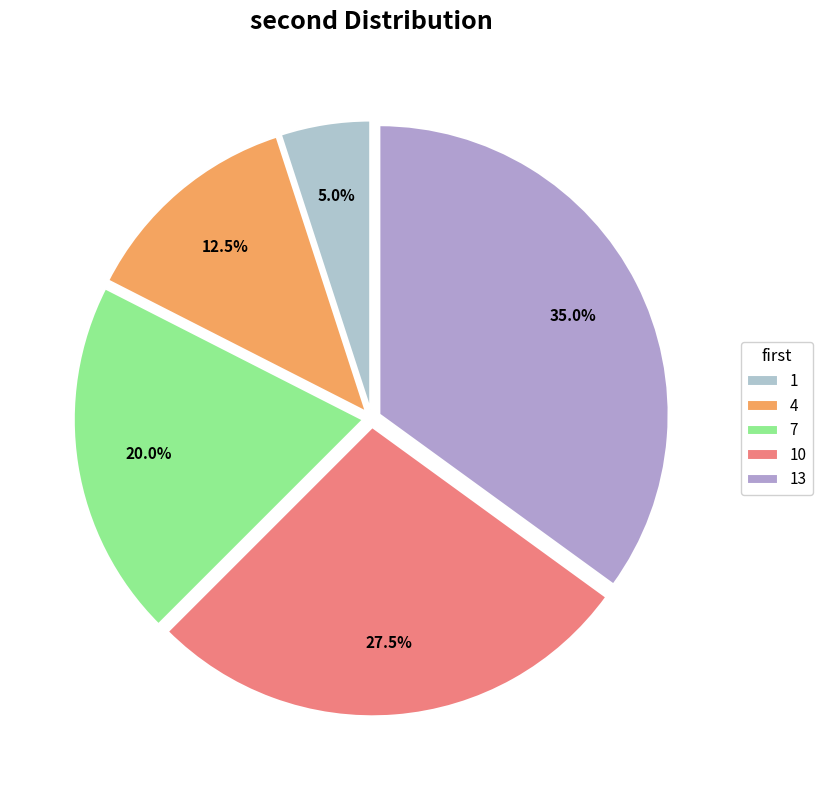

Rank the categories by value from highest to lowest.

13, 10, 7, 4, 1